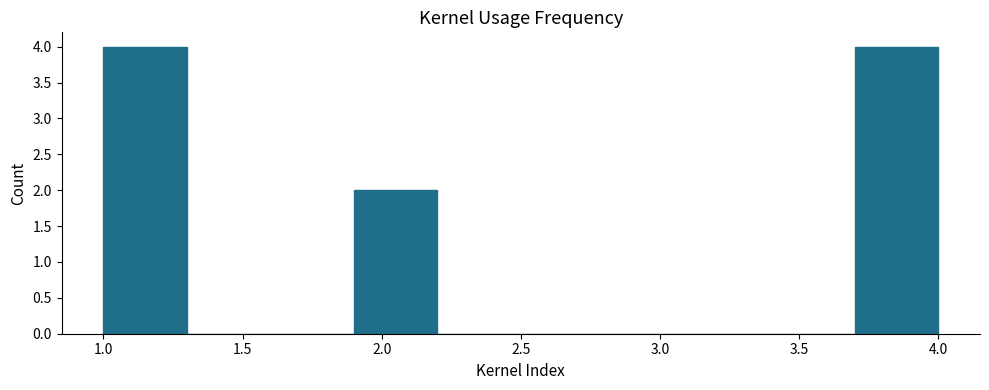

Reading left to right, transcribe this chart: for each bar, give the range it covers on the x-axis and its height. The values are not printed on the chart, so give them approximately, as read against the axis.

1.0 to 1.3: 4
1.3 to 1.6: 0
1.6 to 1.9: 0
1.9 to 2.2: 2
2.2 to 2.5: 0
2.5 to 2.8: 0
2.8 to 3.1: 0
3.1 to 3.4: 0
3.4 to 3.7: 0
3.7 to 4.0: 4